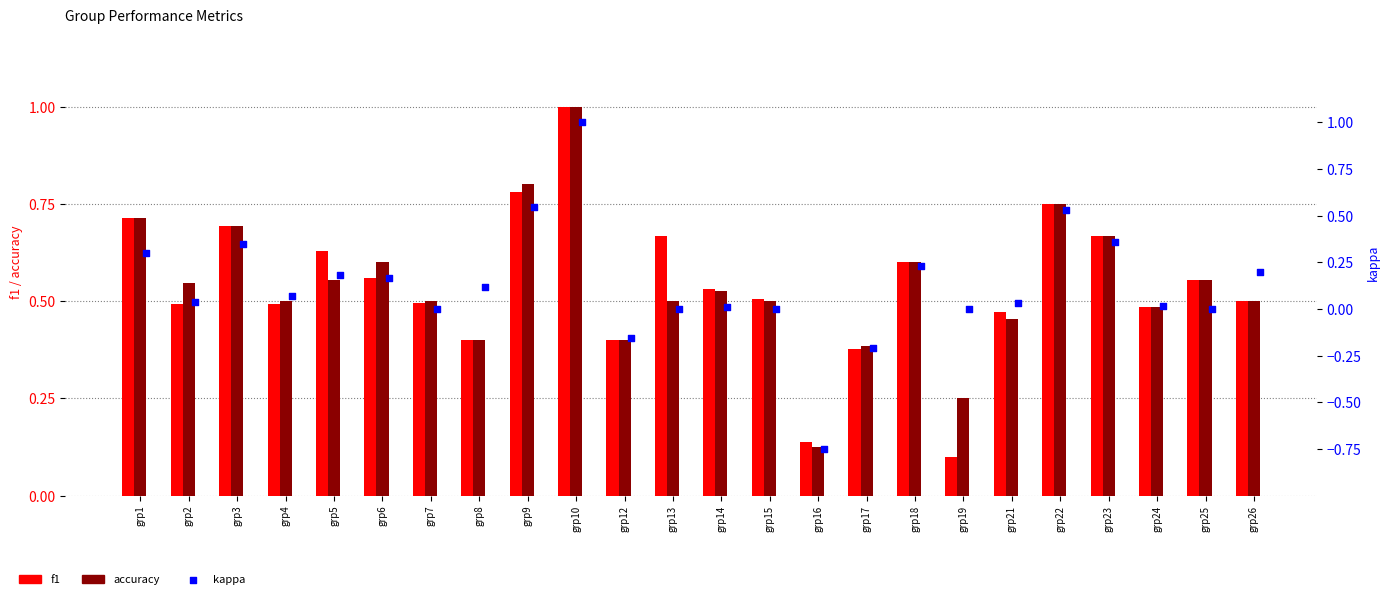

Which series has the largest total across all categories?

f1